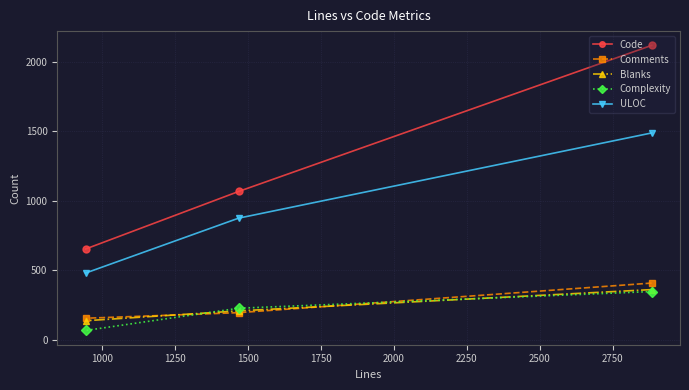

How many lines are shown in the chart?

5